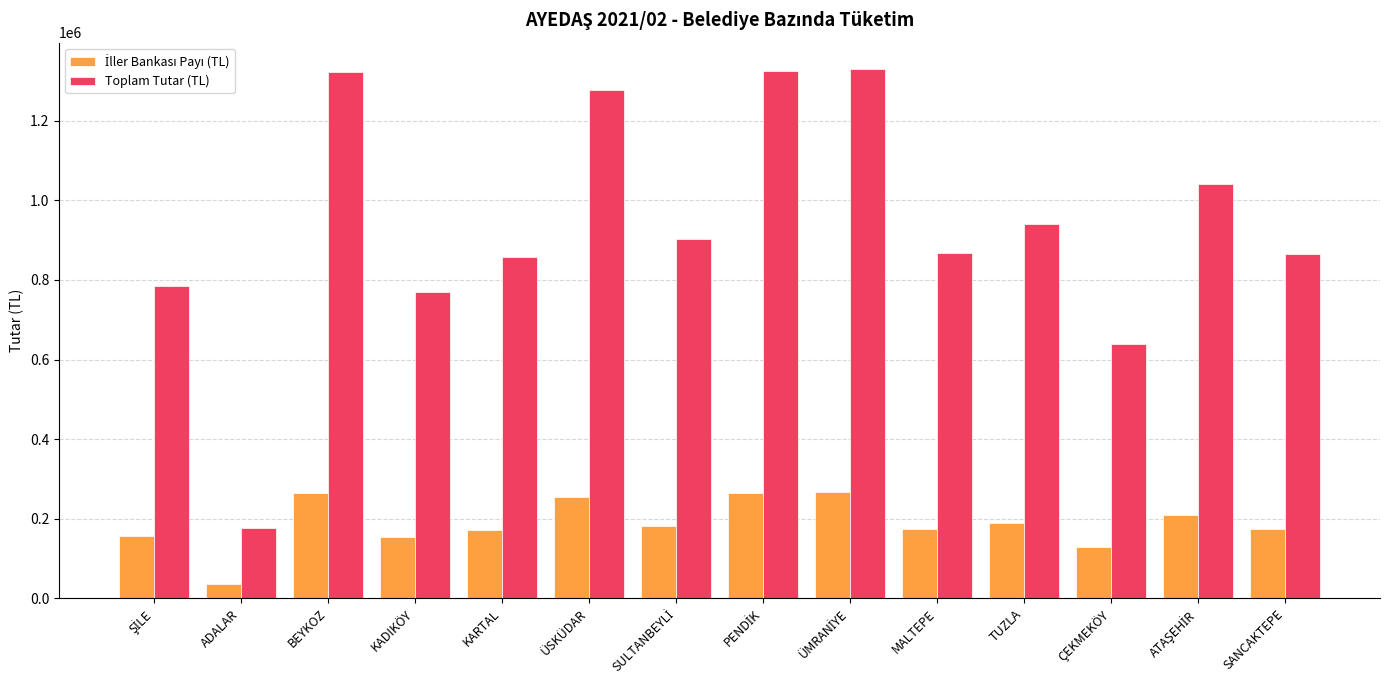

Which category has the lowest value across all series?

ADALAR